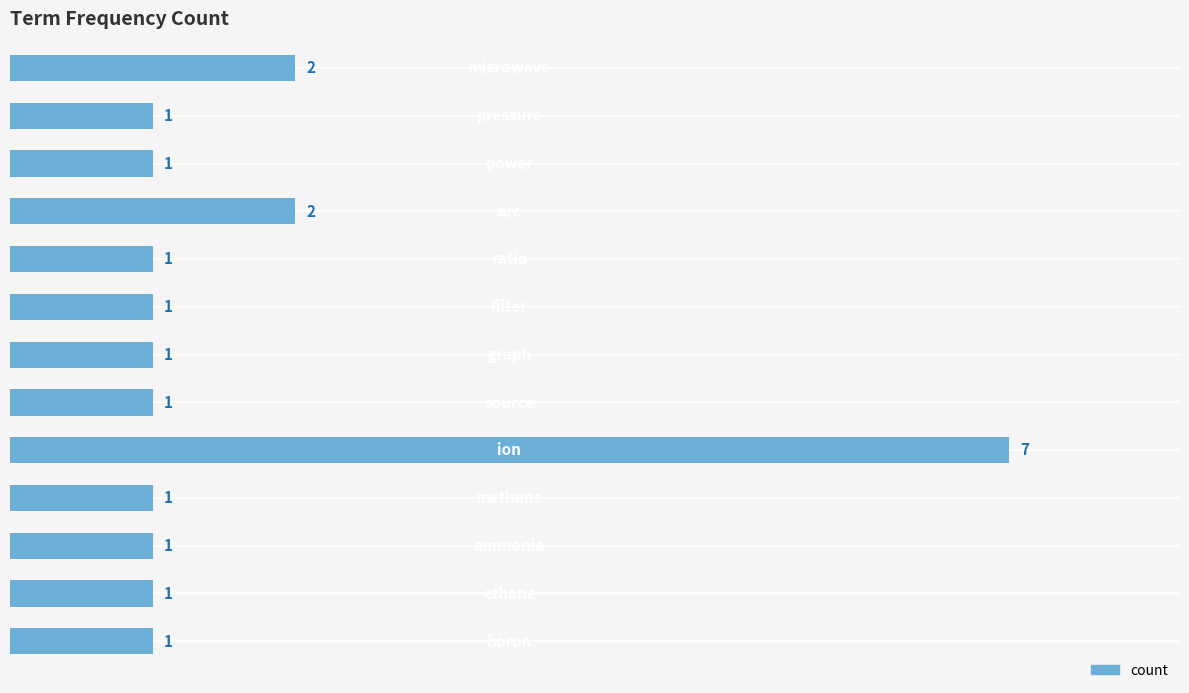

What is the value of the 7th bar from the top?

1